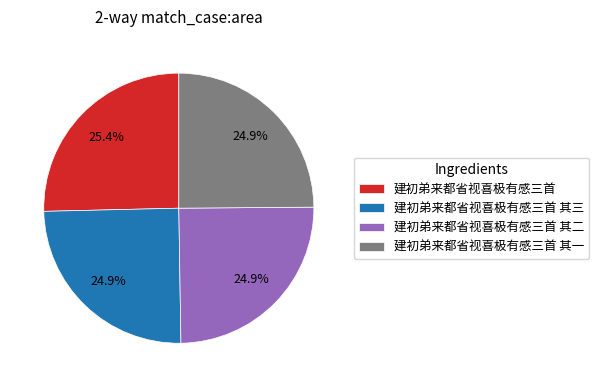

To the nearest percent, what portion does 建初弟来都省视喜极有感三首 其一 represent?

25%